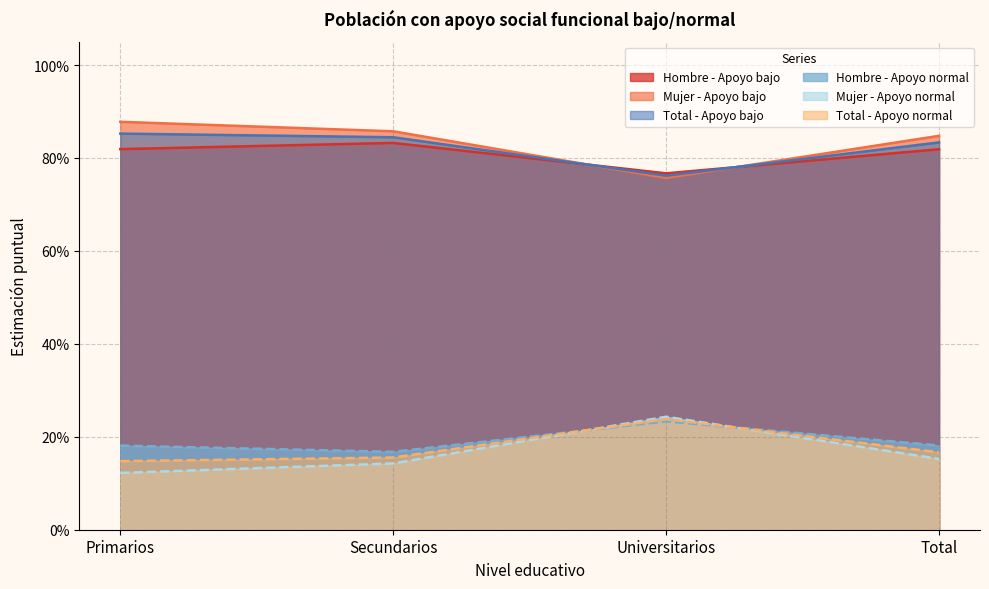

At which label does Total - Apoyo bajo reach its peak?

Primarios